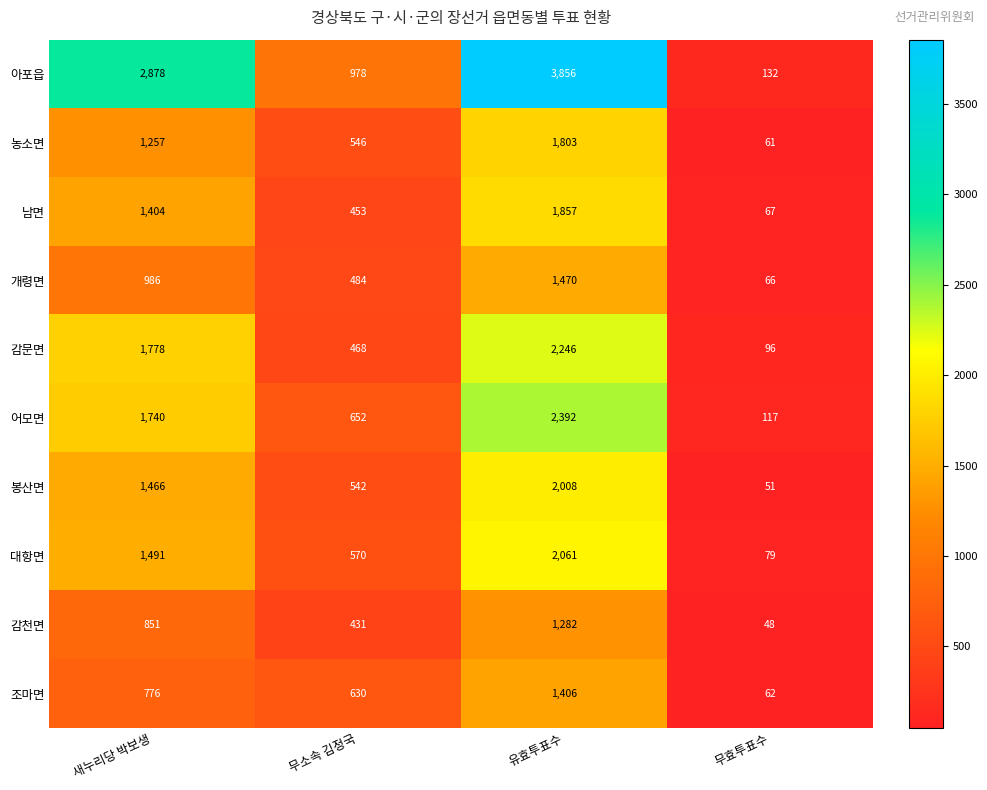

At how many categories does at least one series exceed 1661?

2